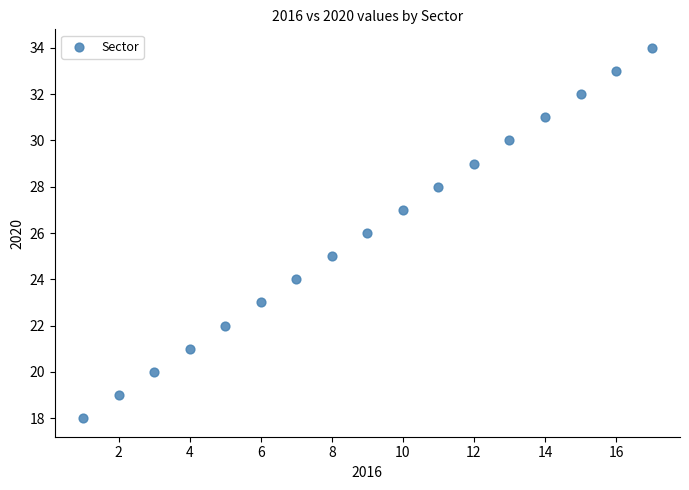

What is the range of X values (max minus min)?

16